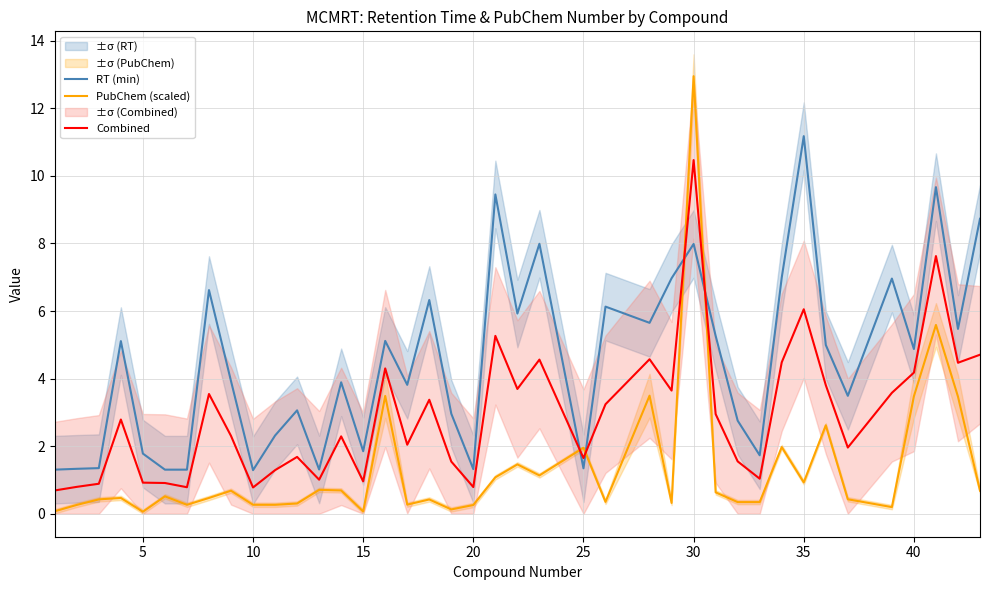

What is the smallest value displayed?

0.1